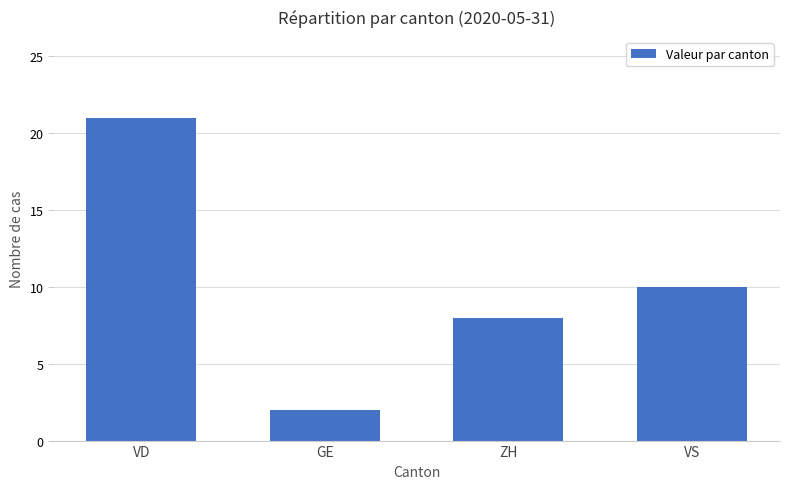

Count the number of categories in the chart.

4